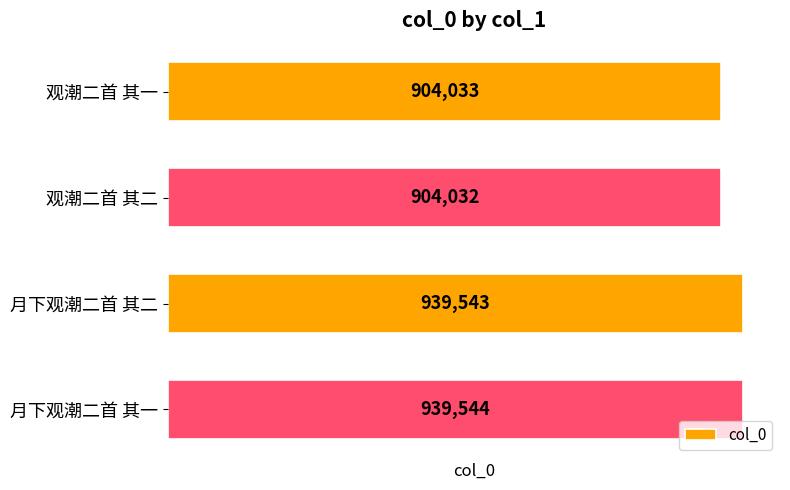

Is it true that the value at 观潮二首 其一 is 331131?

False